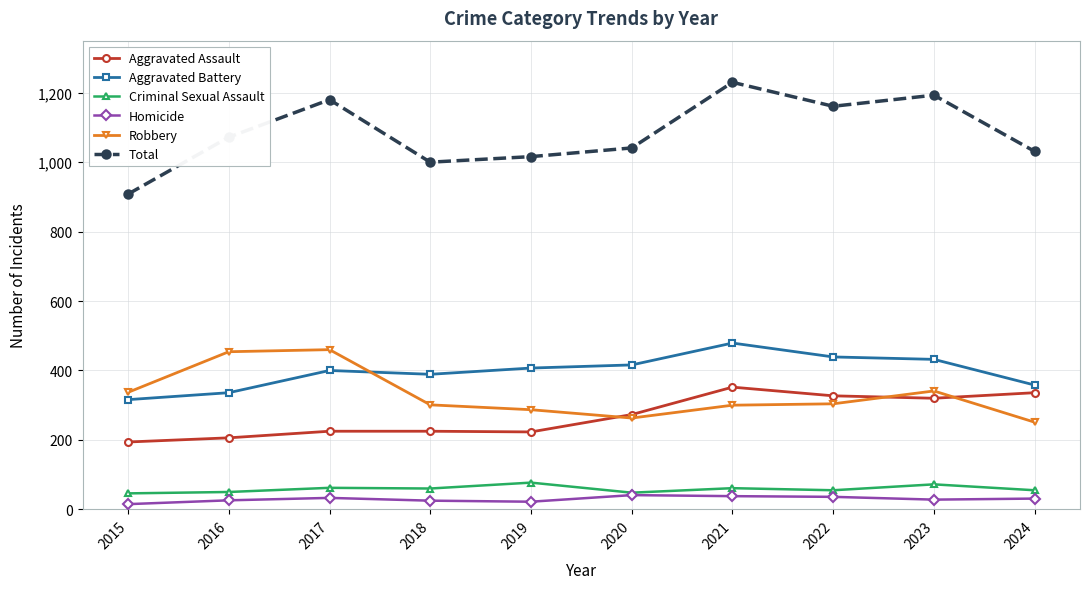

What is the difference between the maximum and minimum values in the Criminal Sexual Assault series?

31